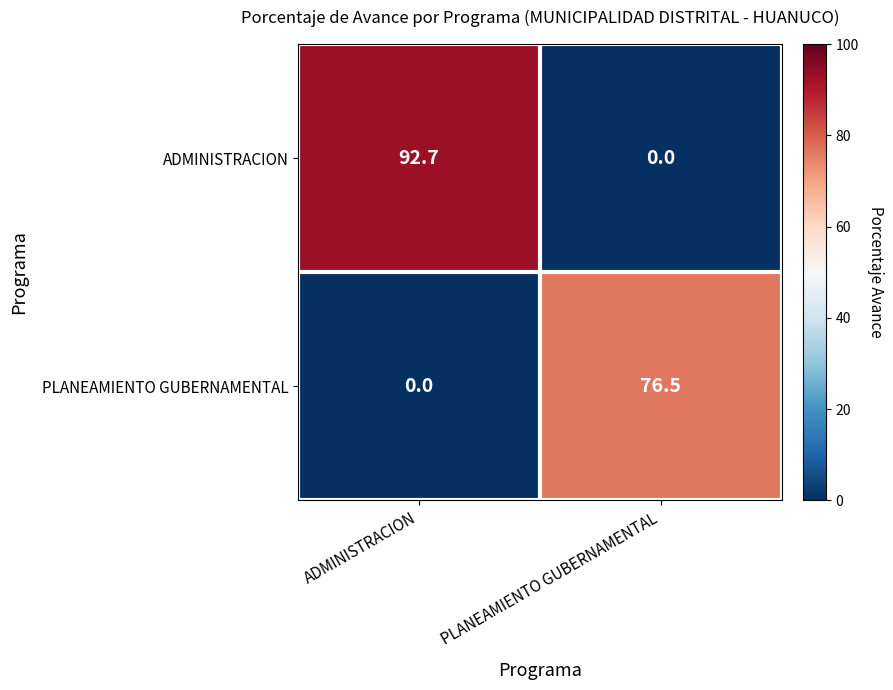

What is the sum of the PLANEAMIENTO GUBERNAMENTAL values at PLANEAMIENTO GUBERNAMENTAL and ADMINISTRACION?

76.5